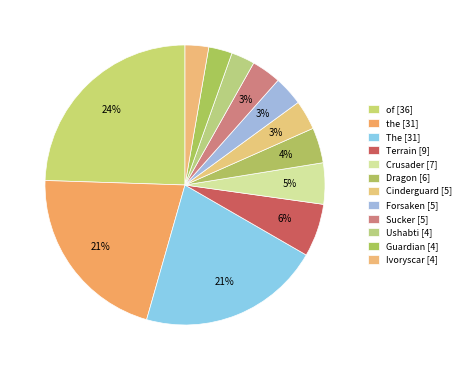

Rank the categories by value from lowest to highest.

Ushabti, Guardian, Ivoryscar, Cinderguard, Forsaken, Sucker, Dragon, Crusader, Terrain, the, The, of